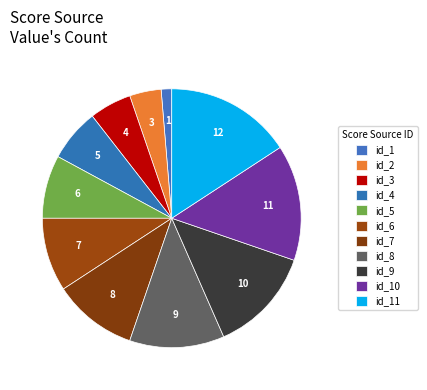

Which slice is the smallest?

1